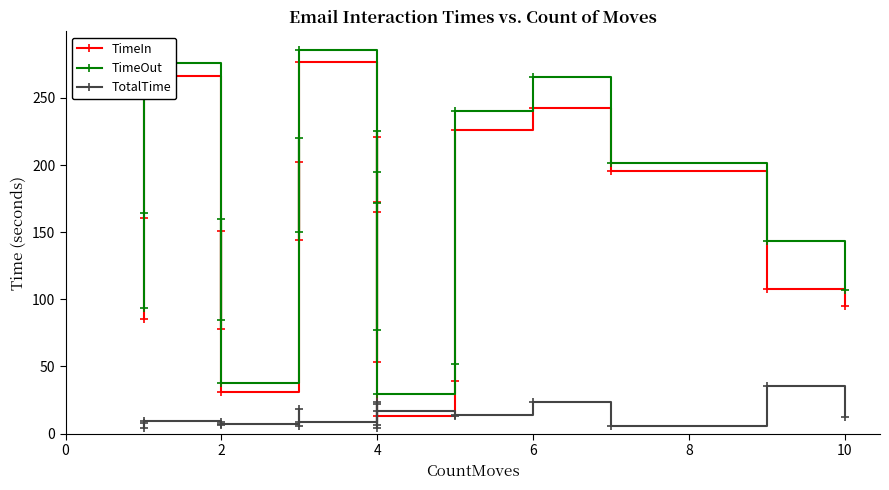

Between 6 and 10, which series saw the biggest shift?

TimeOut